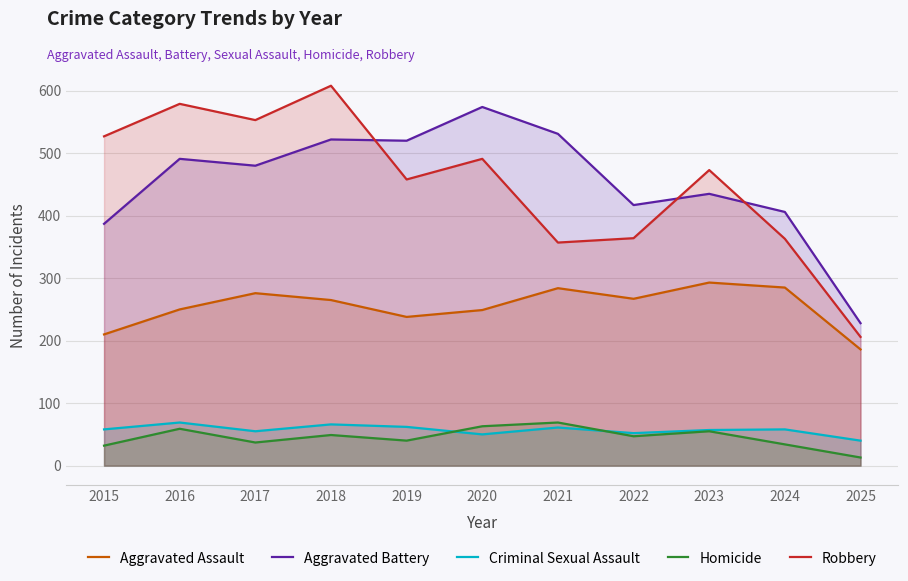

Reading left to right, list all the values displayed in this chart.

Aggravated Assault: 2015=210	2016=250	2017=276	2018=265	2019=238	2020=249	2021=284	2022=267	2023=293	2024=285	2025=186
Aggravated Battery: 2015=387	2016=491	2017=480	2018=522	2019=520	2020=574	2021=531	2022=417	2023=435	2024=406	2025=228
Criminal Sexual Assault: 2015=58	2016=69	2017=55	2018=66	2019=62	2020=50	2021=61	2022=52	2023=57	2024=58	2025=40
Homicide: 2015=32	2016=59	2017=37	2018=49	2019=40	2020=63	2021=69	2022=47	2023=55	2024=34	2025=13
Robbery: 2015=527	2016=579	2017=553	2018=608	2019=458	2020=491	2021=357	2022=364	2023=473	2024=363	2025=206